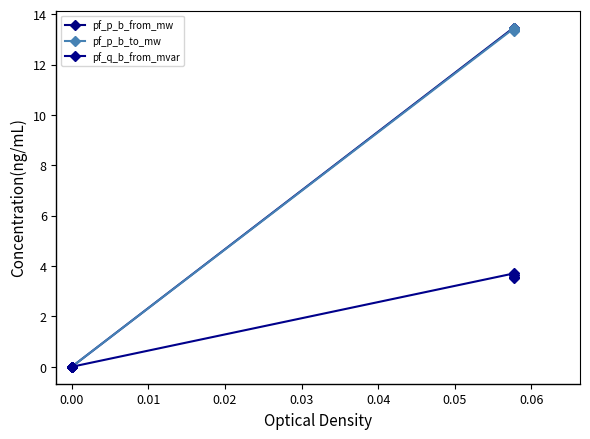

How many lines are shown in the chart?

3